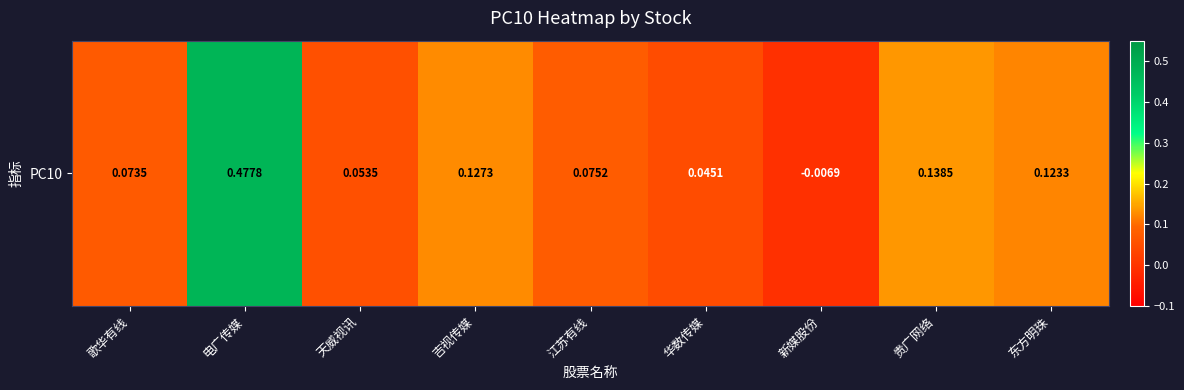

Reading left to right, transcribe all the data shown in this chart.

歌华有线=0.1	电广传媒=0.5	天威视讯=0.1	吉视传媒=0.1	江苏有线=0.1	华数传媒=0.0	新媒股份=-0.0	贵广网络=0.1	东方明珠=0.1